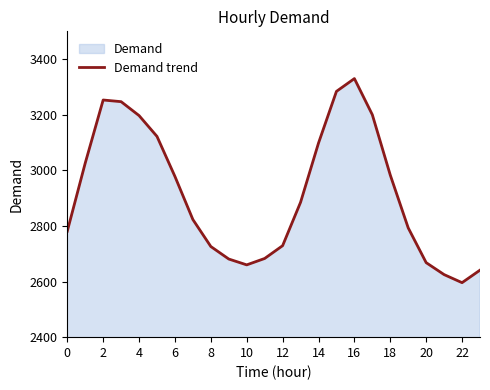

What is the label of the 19th point from the left?

18